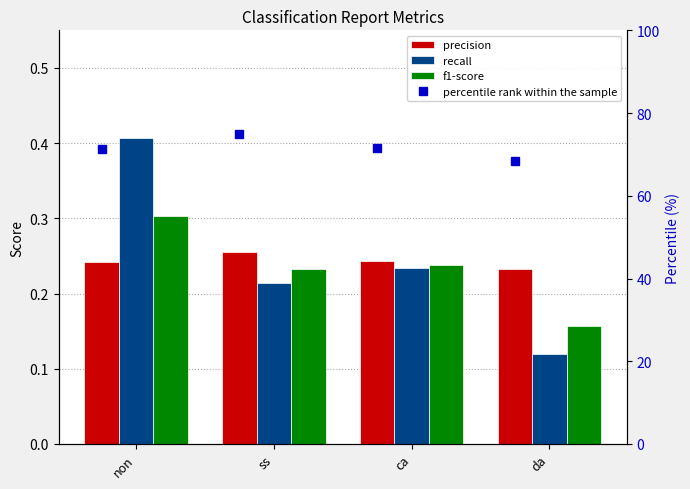

What is the label of the 4th bar from the left?

da